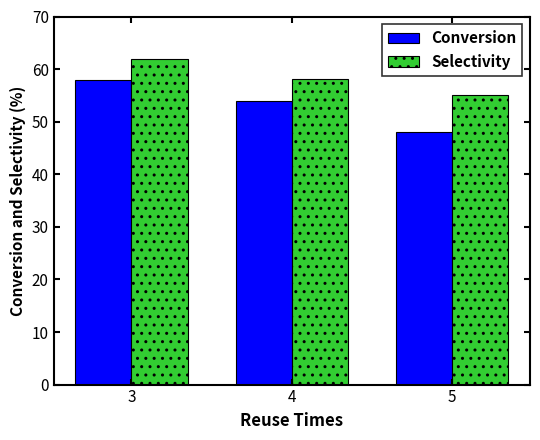

Are the bars horizontal?

No